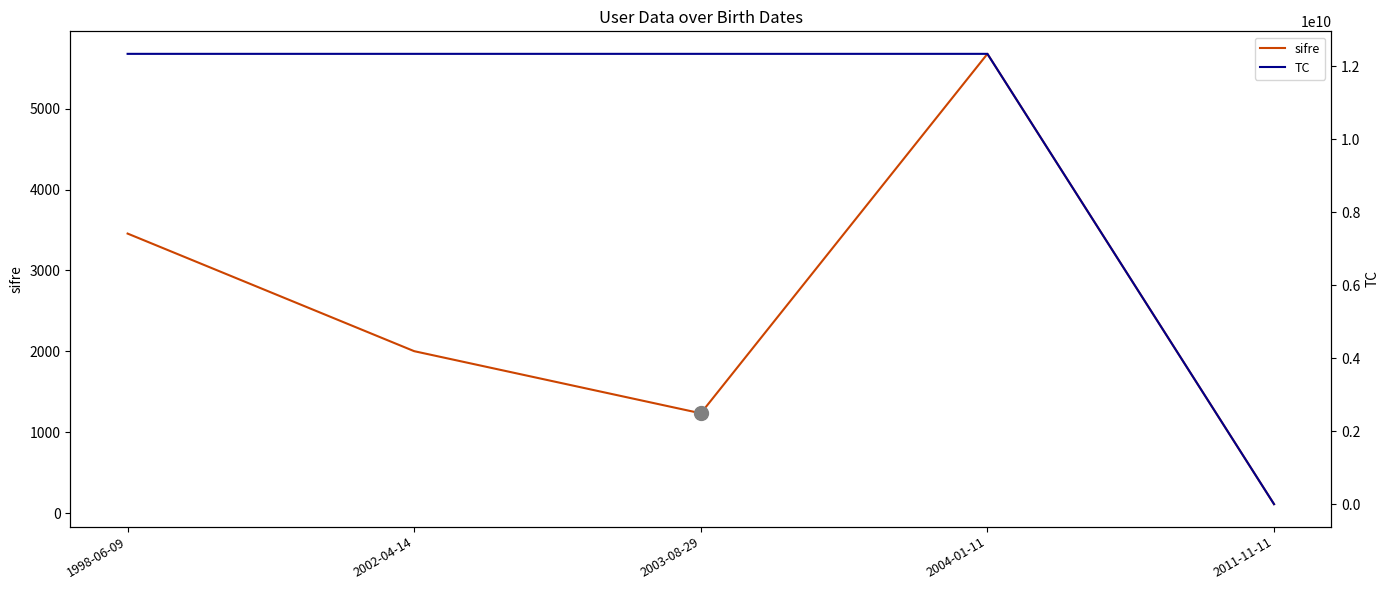

Is this an area chart (filled region under the line)?

No